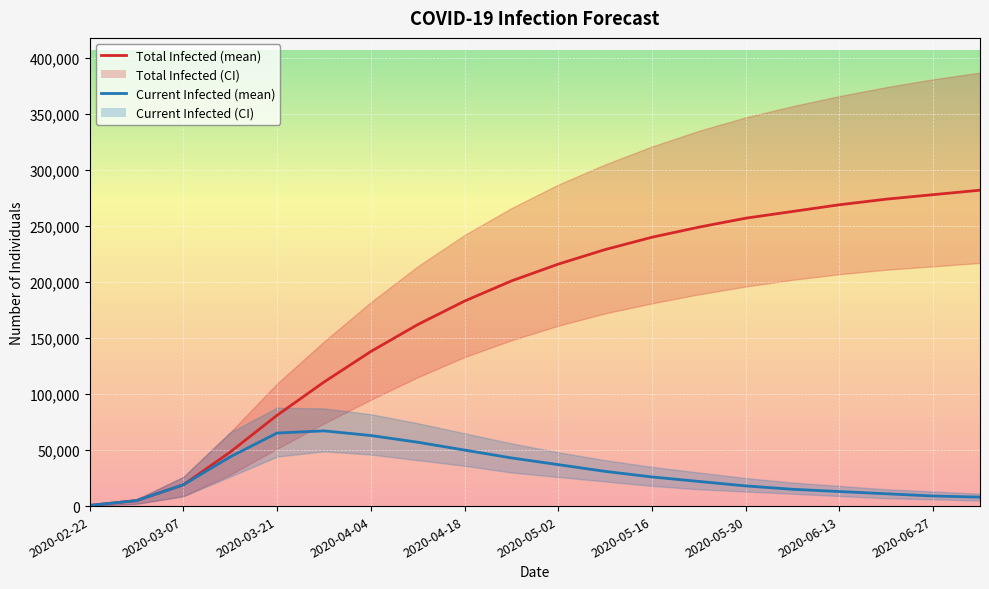

Is it true that predicted_current_infected_mean equals 17426 at 17?

False